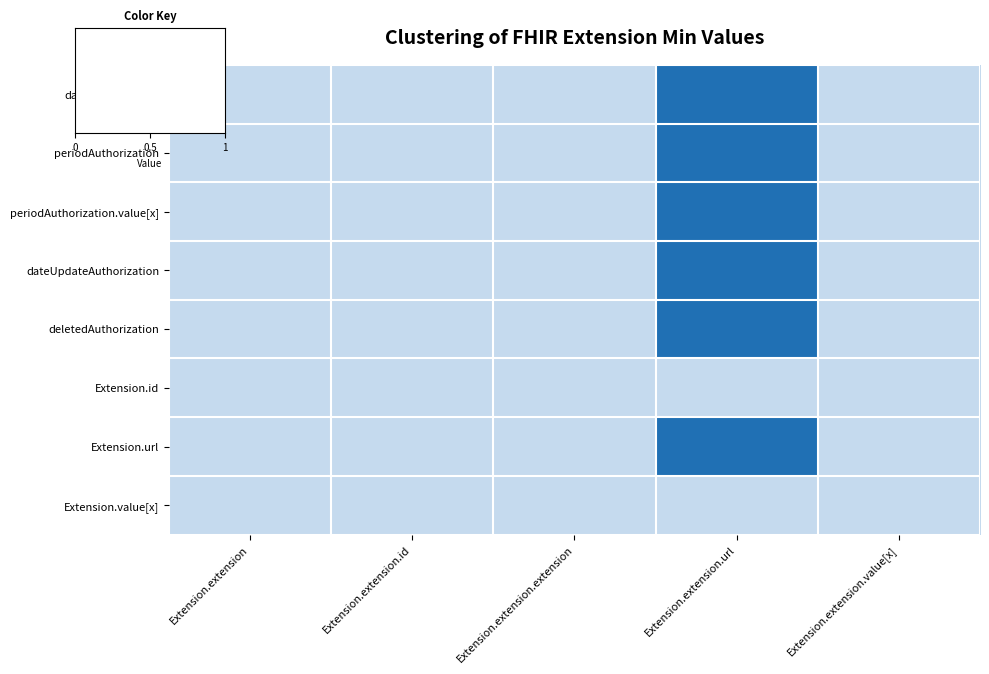

Reading left to right, extract all data points from this chart.

dateAuthorization: Extension.extension=0	Extension.extension.id=0	Extension.extension.extension=0	Extension.extension.url=1	Extension.extension.value[x]=0
periodAuthorization: Extension.extension=0	Extension.extension.id=0	Extension.extension.extension=0	Extension.extension.url=1	Extension.extension.value[x]=0
periodAuthorization.value[x]: Extension.extension=0	Extension.extension.id=0	Extension.extension.extension=0	Extension.extension.url=1	Extension.extension.value[x]=0
dateUpdateAuthorization: Extension.extension=0	Extension.extension.id=0	Extension.extension.extension=0	Extension.extension.url=1	Extension.extension.value[x]=0
deletedAuthorization: Extension.extension=0	Extension.extension.id=0	Extension.extension.extension=0	Extension.extension.url=1	Extension.extension.value[x]=0
Extension.id: Extension.extension=0	Extension.extension.id=0	Extension.extension.extension=0	Extension.extension.url=0	Extension.extension.value[x]=0
Extension.url: Extension.extension=0	Extension.extension.id=0	Extension.extension.extension=0	Extension.extension.url=1	Extension.extension.value[x]=0
Extension.value[x]: Extension.extension=0	Extension.extension.id=0	Extension.extension.extension=0	Extension.extension.url=0	Extension.extension.value[x]=0